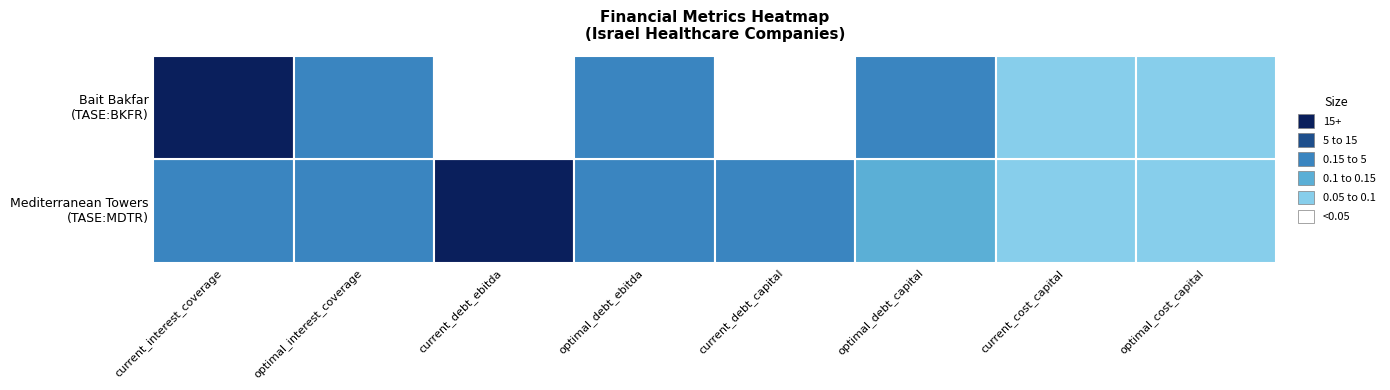

Which label corresponds to the smallest value in the chart?

Bait Bakfar Ltd (TASE:BKFR)